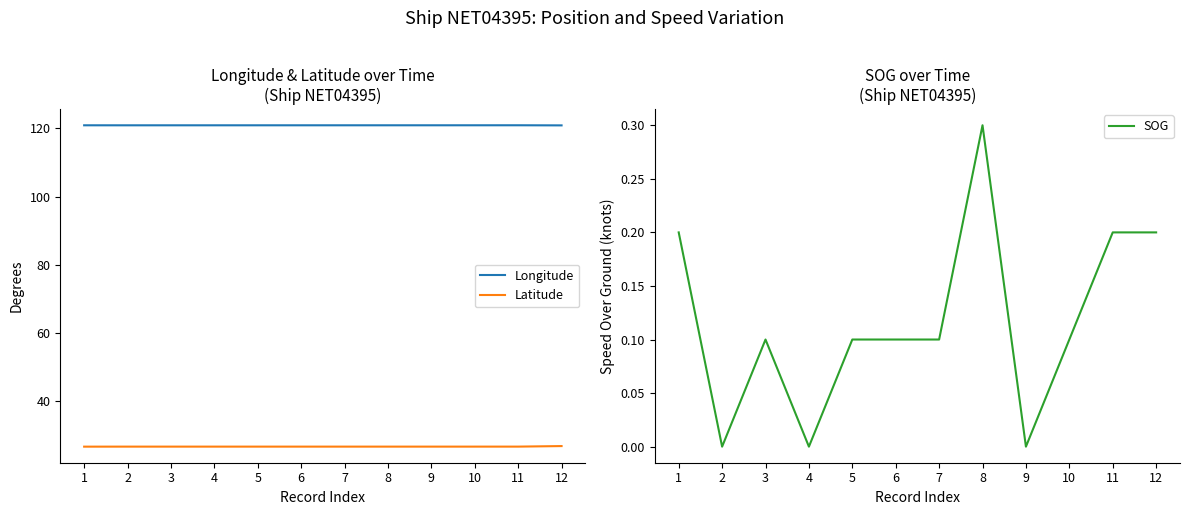

True or false: SOG has a value of 0.2 at 10.

False